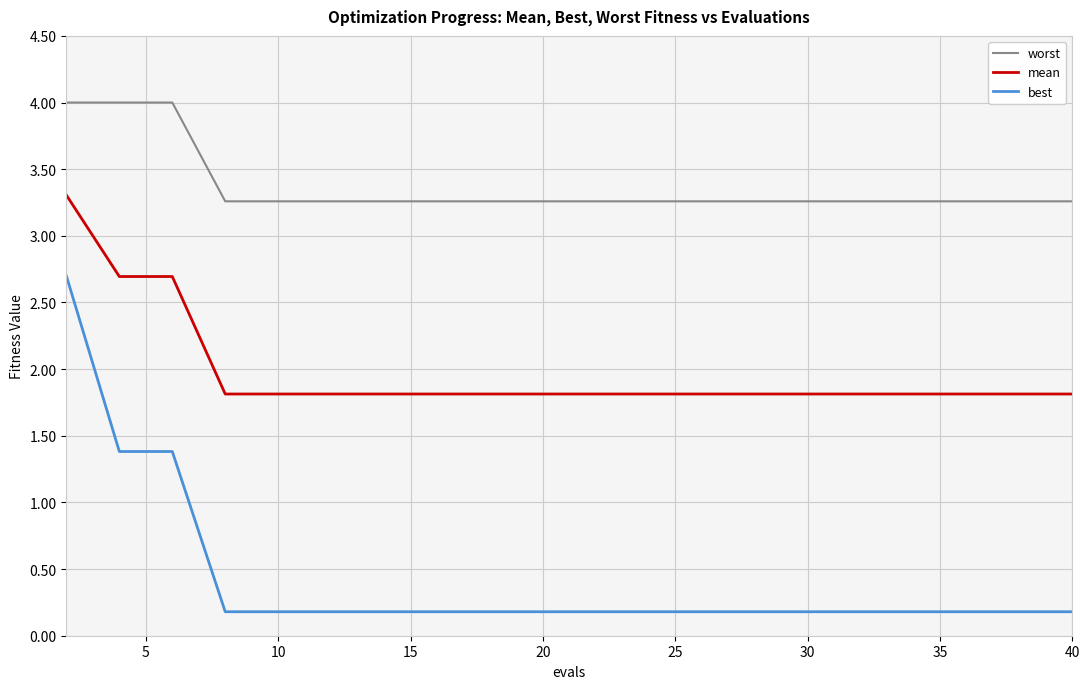

What is the maximum value for worst?

4.0